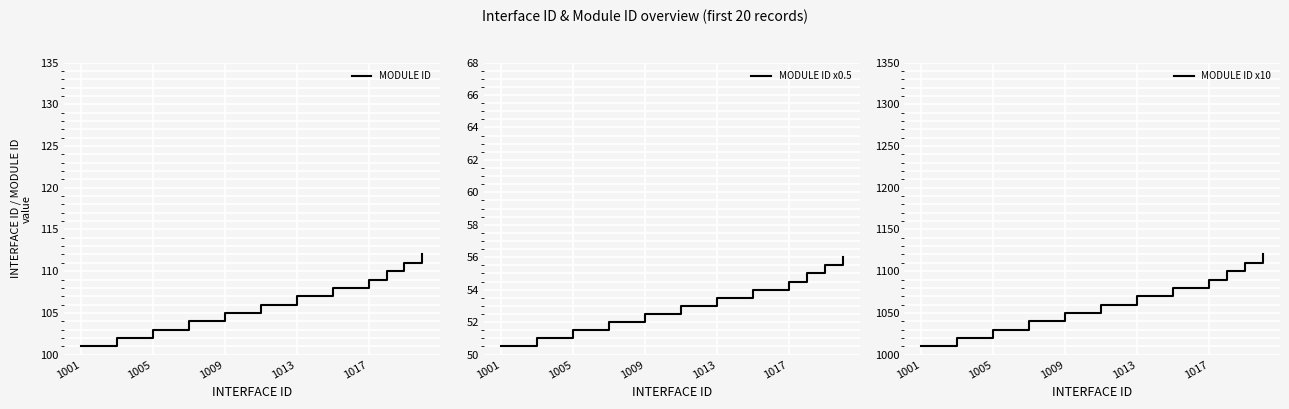

What is the value of the MODULE ID x10 point at the 7th from the left?

1040.0